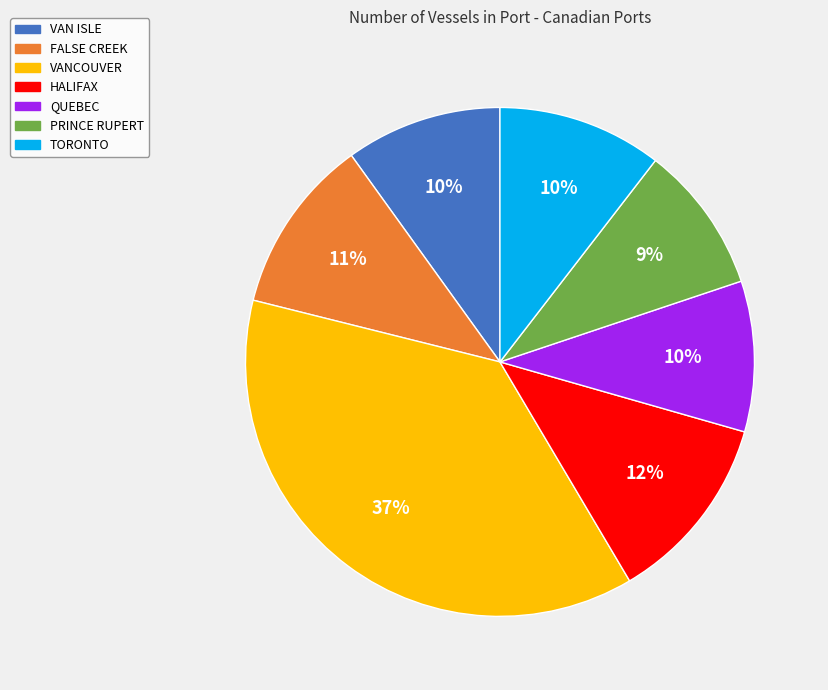

Is VAN ISLE the majority of the pie?

No